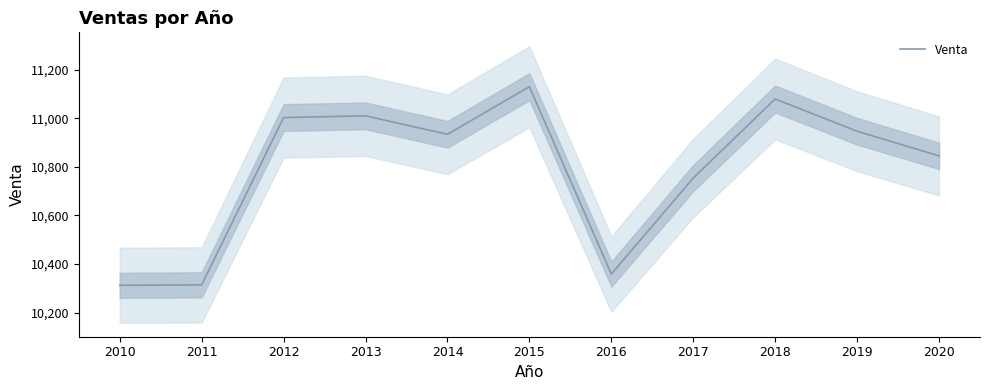

At which label is the value closest to 10721?

2017